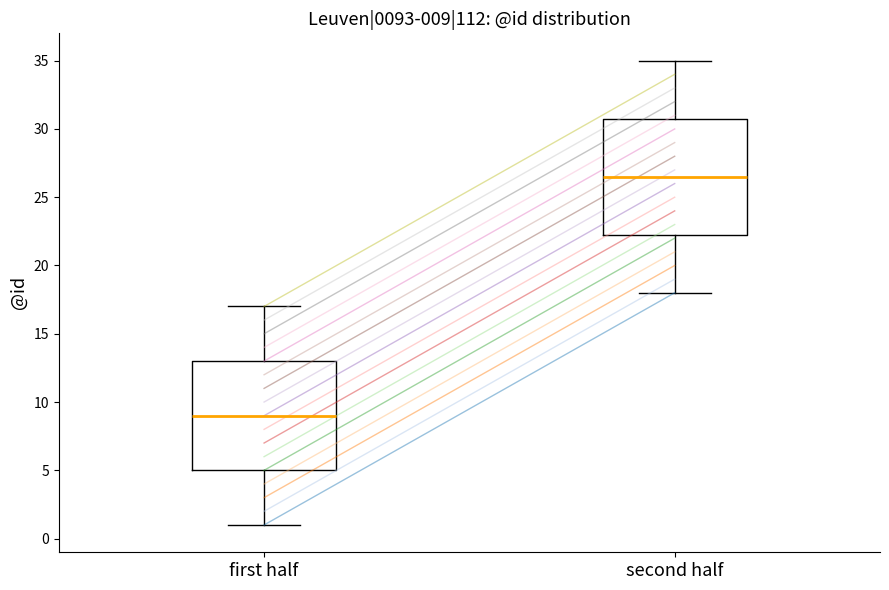

Comparing the boxes themselves (not the whiskers), which one is the tallest?

second half